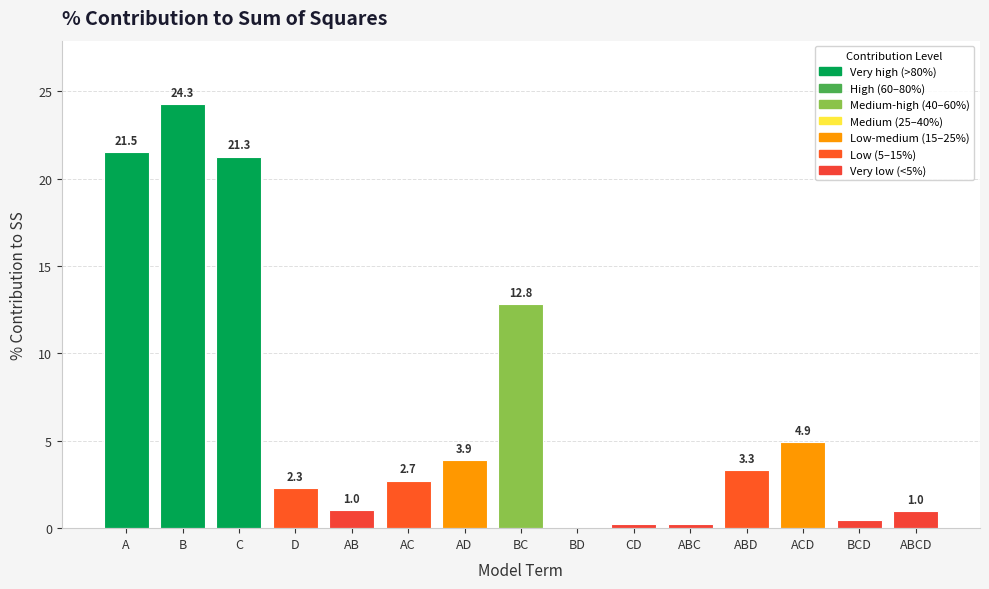

Between AD and ABCD, which is larger?

AD